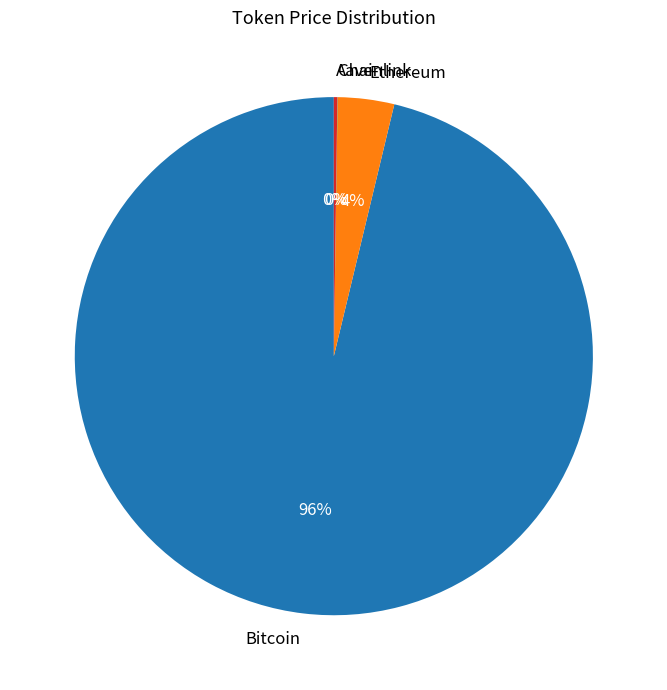

To the nearest percent, what is the difference between the largest and smallest slice percentages?

96%